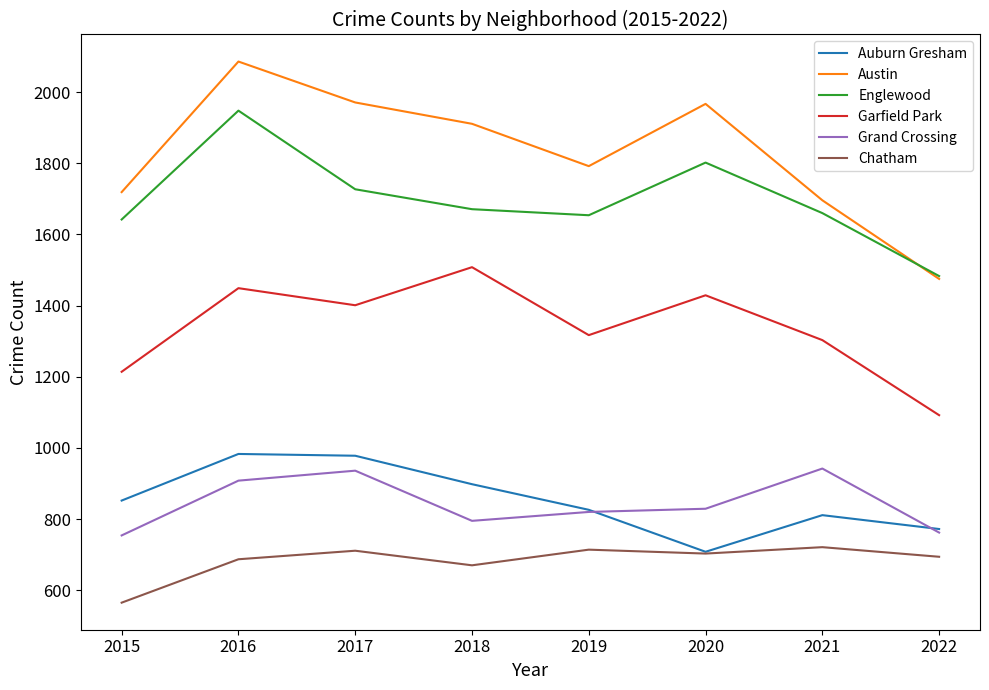

Is it true that Auburn Gresham equals 1240 at 2019?

False